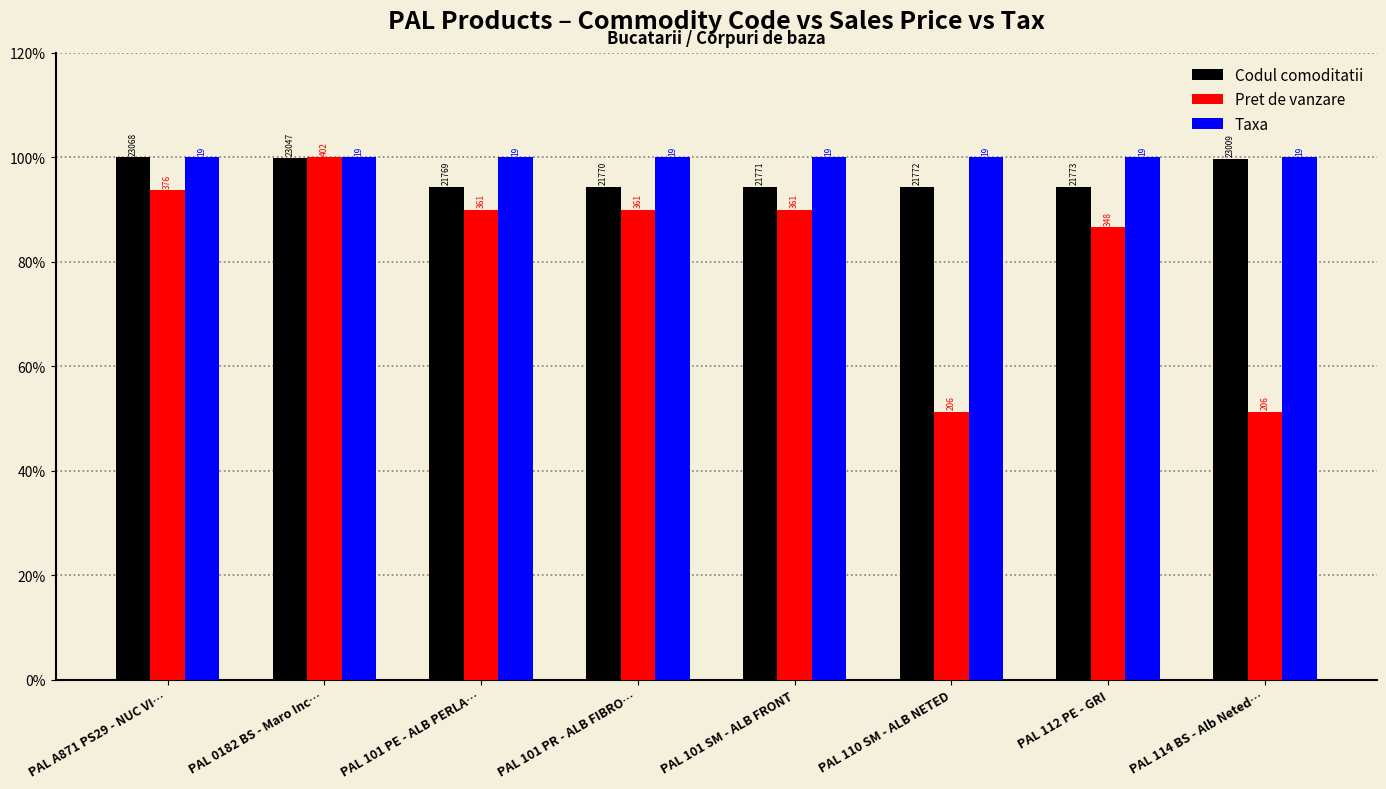

What is the value of the Pret de vanzare bar at the 3rd from the left?

90.0